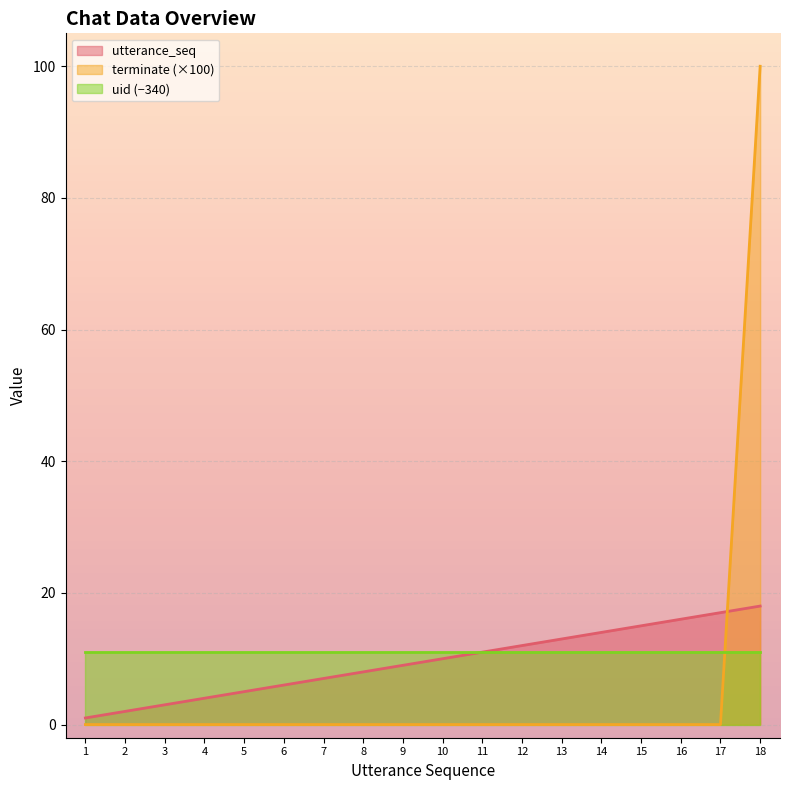

Rank the series by their average value, from highest to lowest.

uid (−340), utterance_seq, terminate (×100)